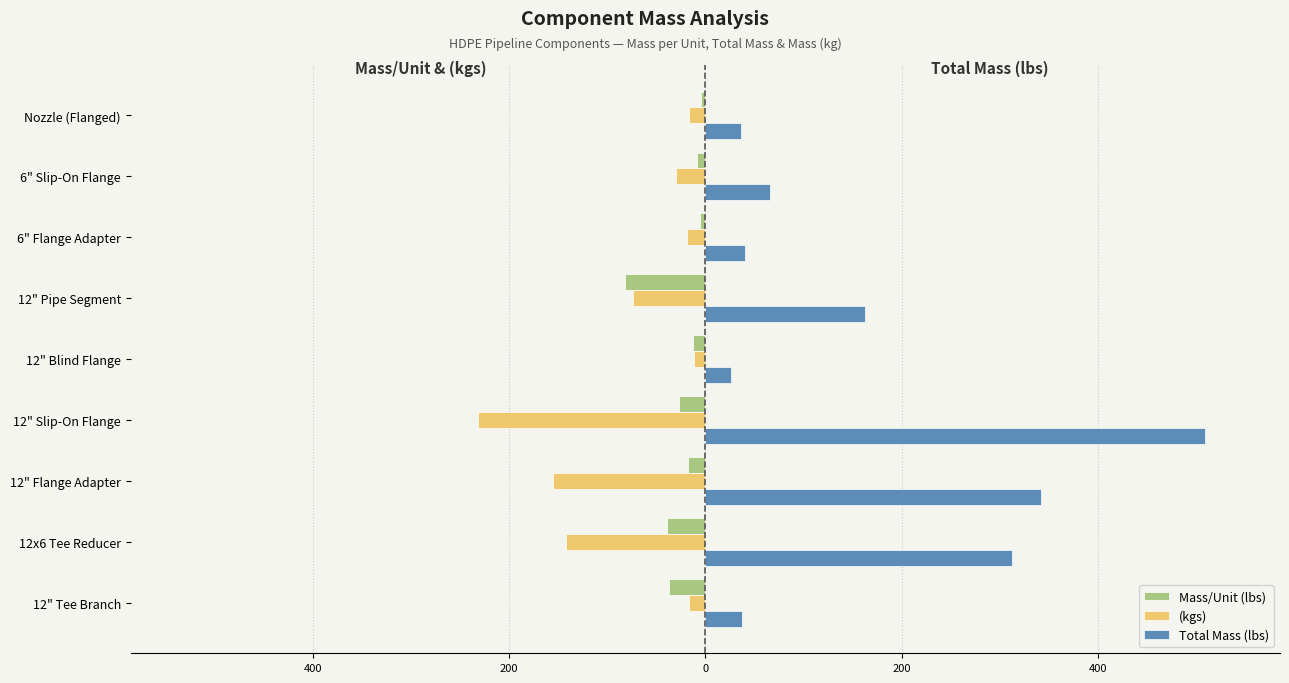

What are all the series names shown in the legend?

Mass/Unit (lbs), (kgs), Total Mass (lbs)